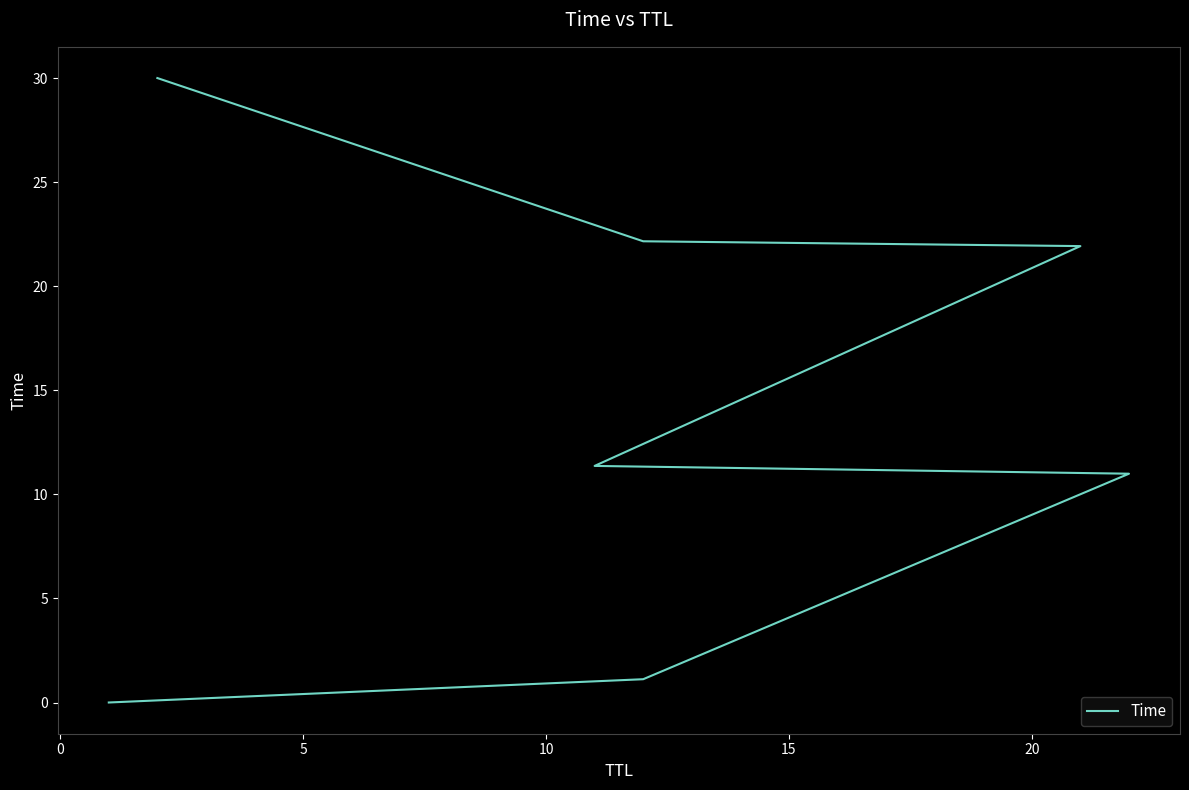

Reading left to right, transcribe all the data shown in this chart.

0.0	1.1	11.0	11.4	21.9	22.2	30.0